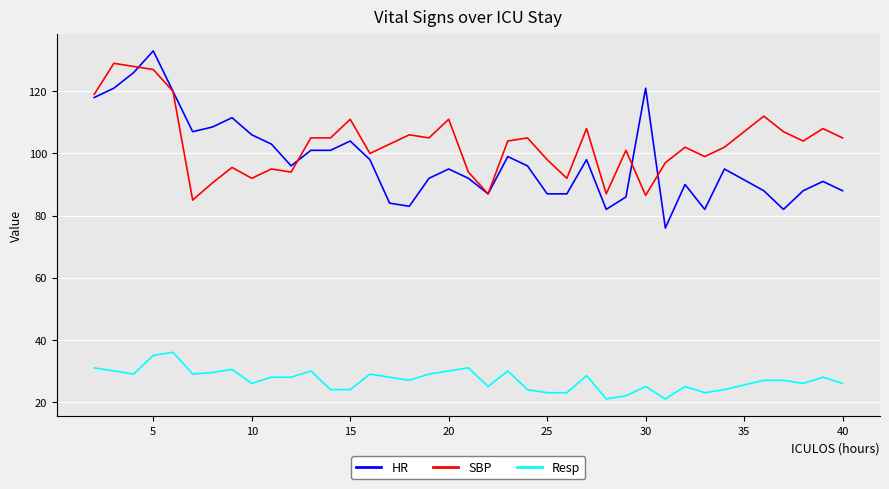

True or false: Resp and HR cross at least once.

False